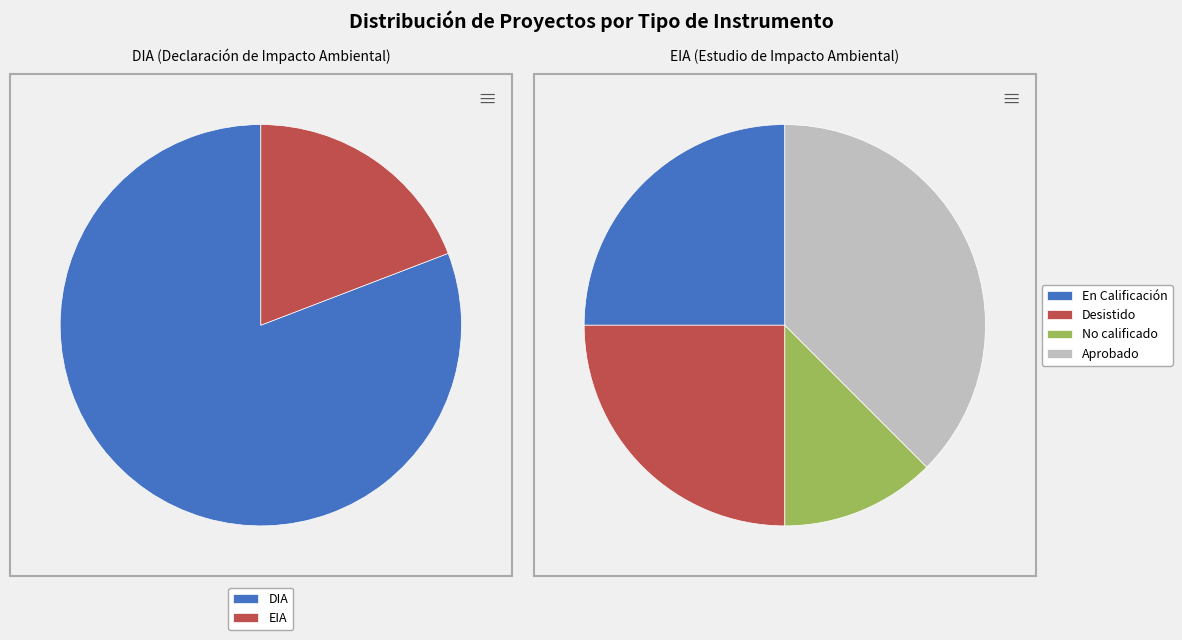

Is it true that EIA is 19% of the pie?

True